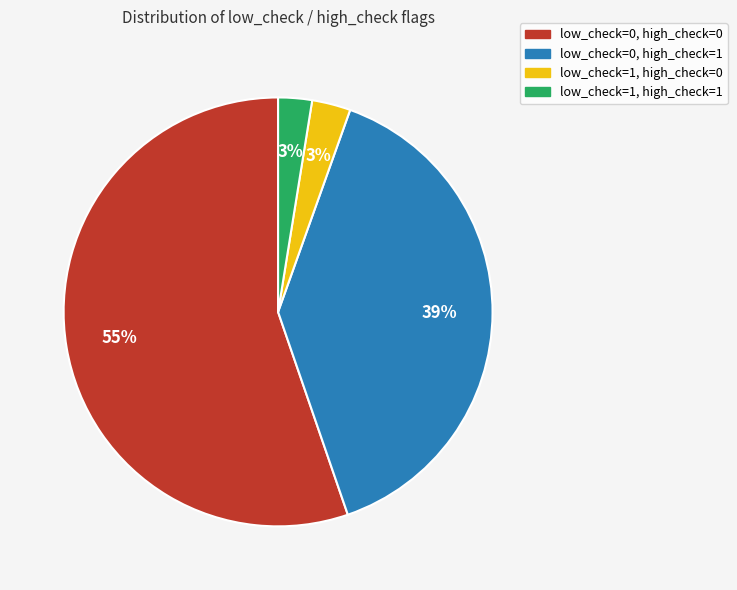

What percentage is the low_check=0, high_check=1 slice, to the nearest percent?

39%